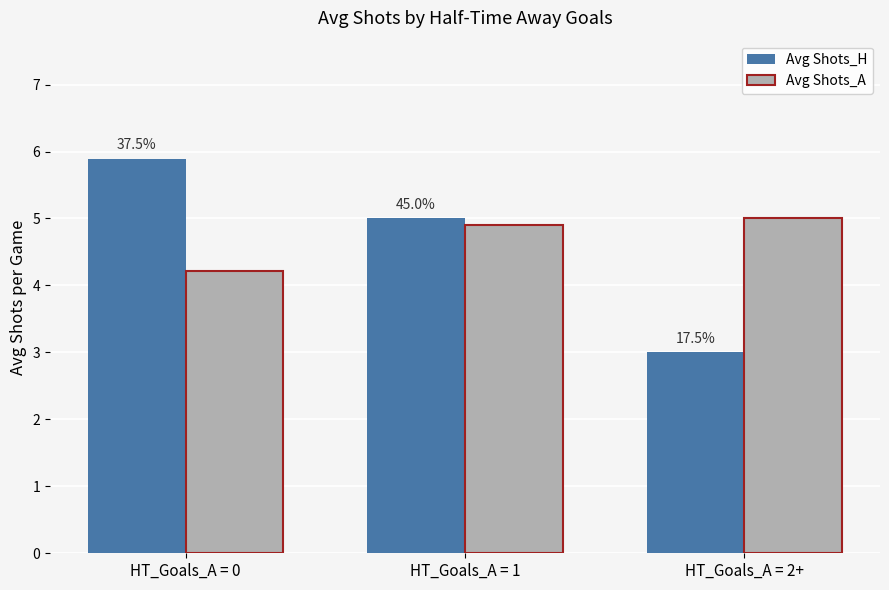

What position from the left is HT_Goals_A = 1?

2